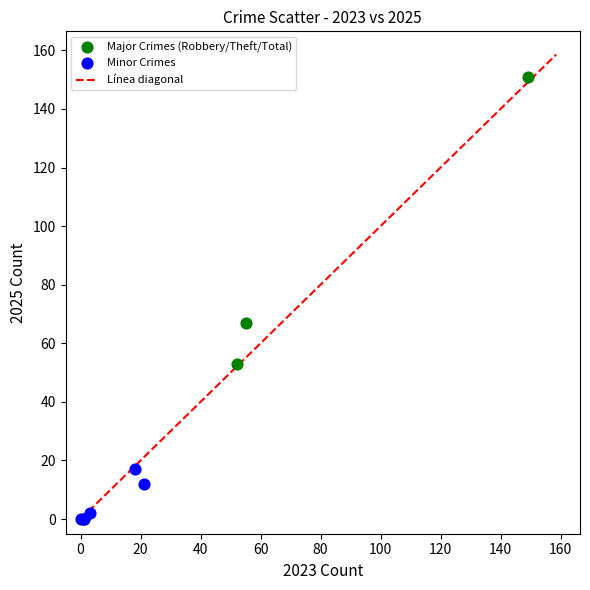

Which series reaches the maximum Y coordinate?

Major Crimes (Robbery/Theft/Total)